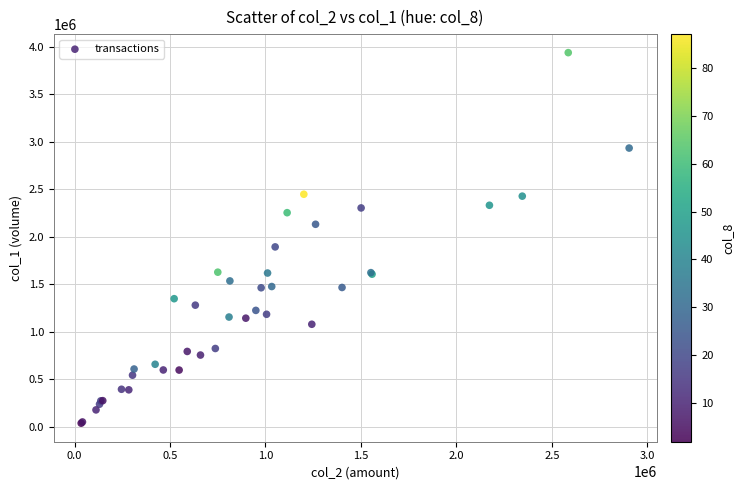

What Y value in the scatter plot is closest to 1989500?

1895000